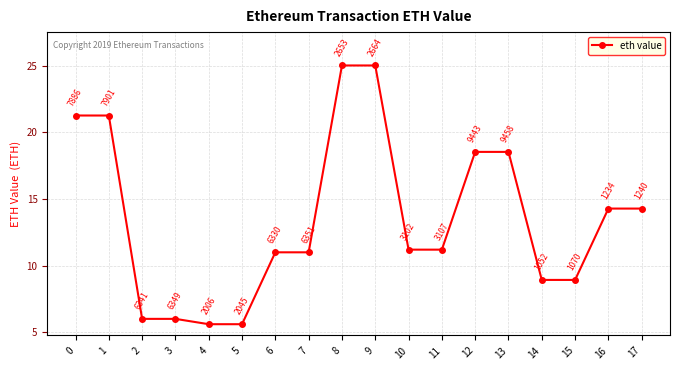

What is the value of the 6th point from the left?

5.6